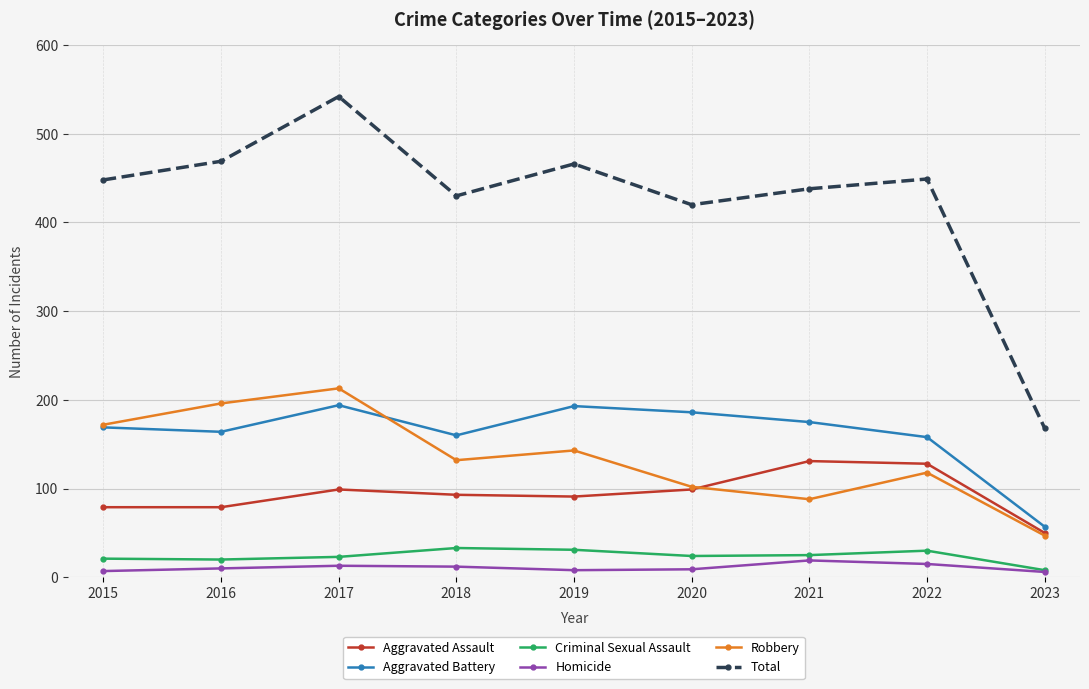

What is the spread (max minus min) of values at 2019?

458